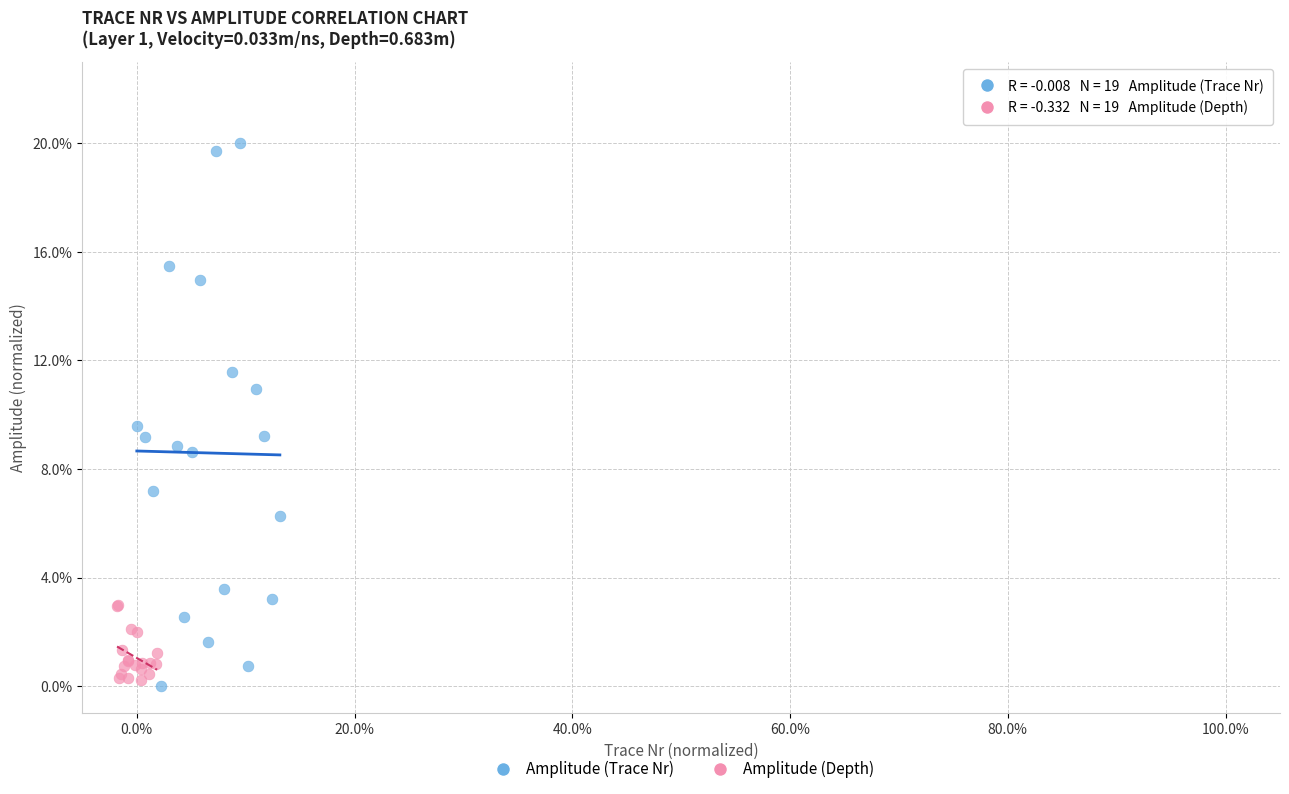

Which series contains the lowest Y value?

Amplitude (Trace Nr)